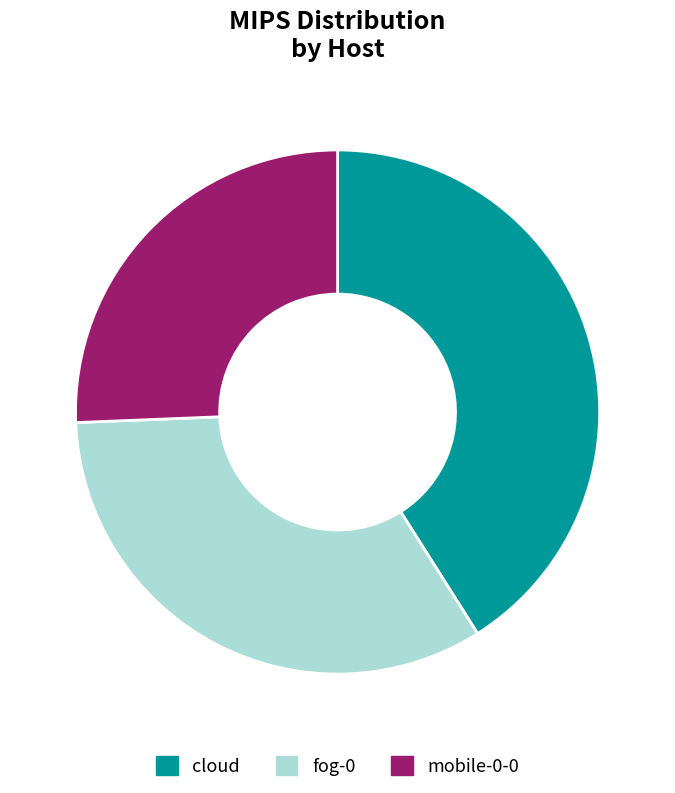

Combined, do mobile-0-0 and fog-0 account for over 50%?

Yes